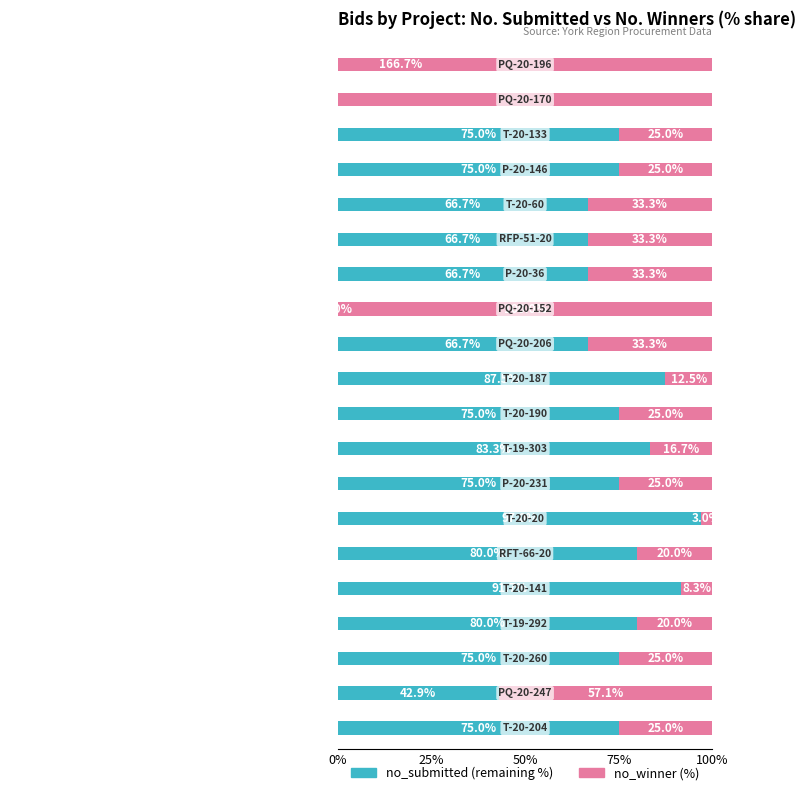

At how many categories does at least one series exceed 150?

2